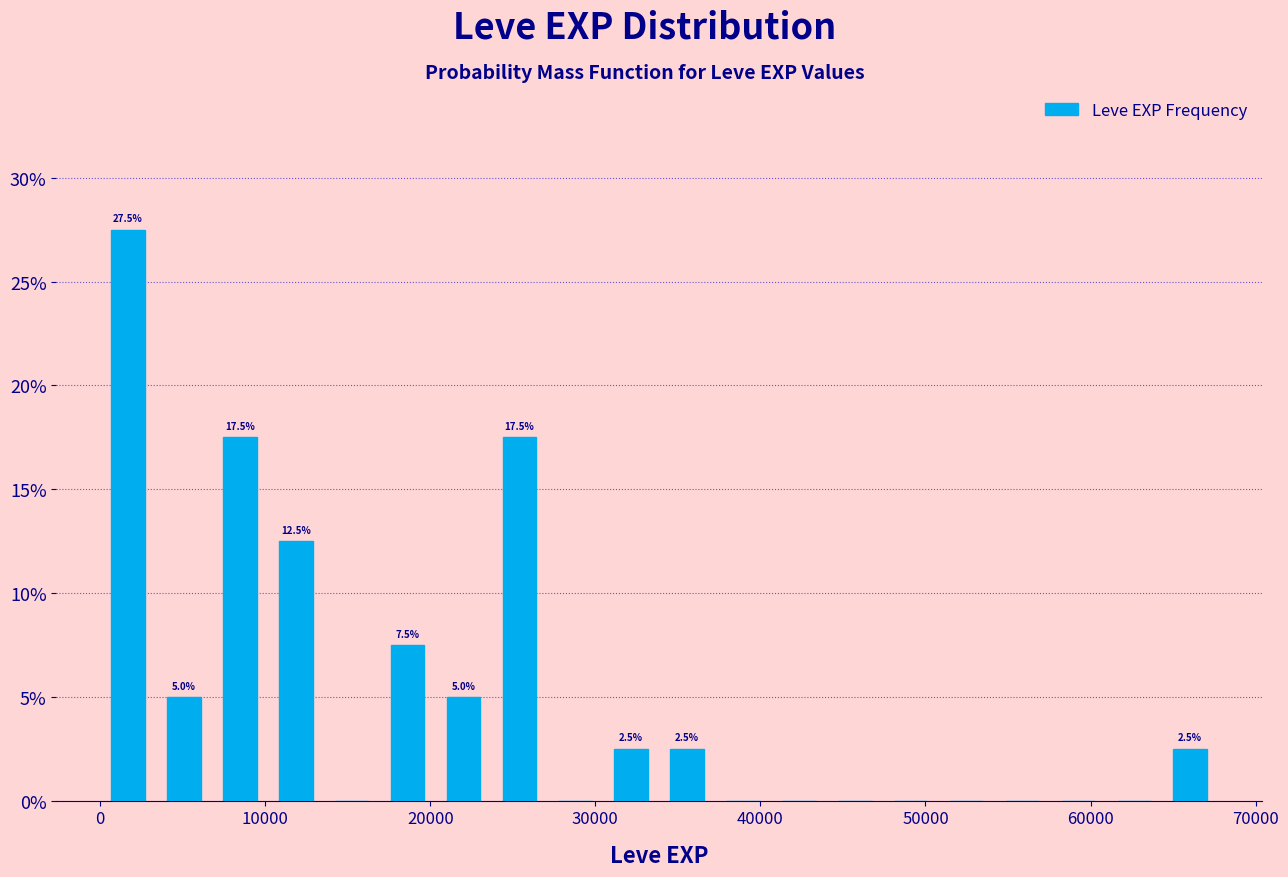

Read against the x-axis, roughly where is the centre of the tallest bar?

2000